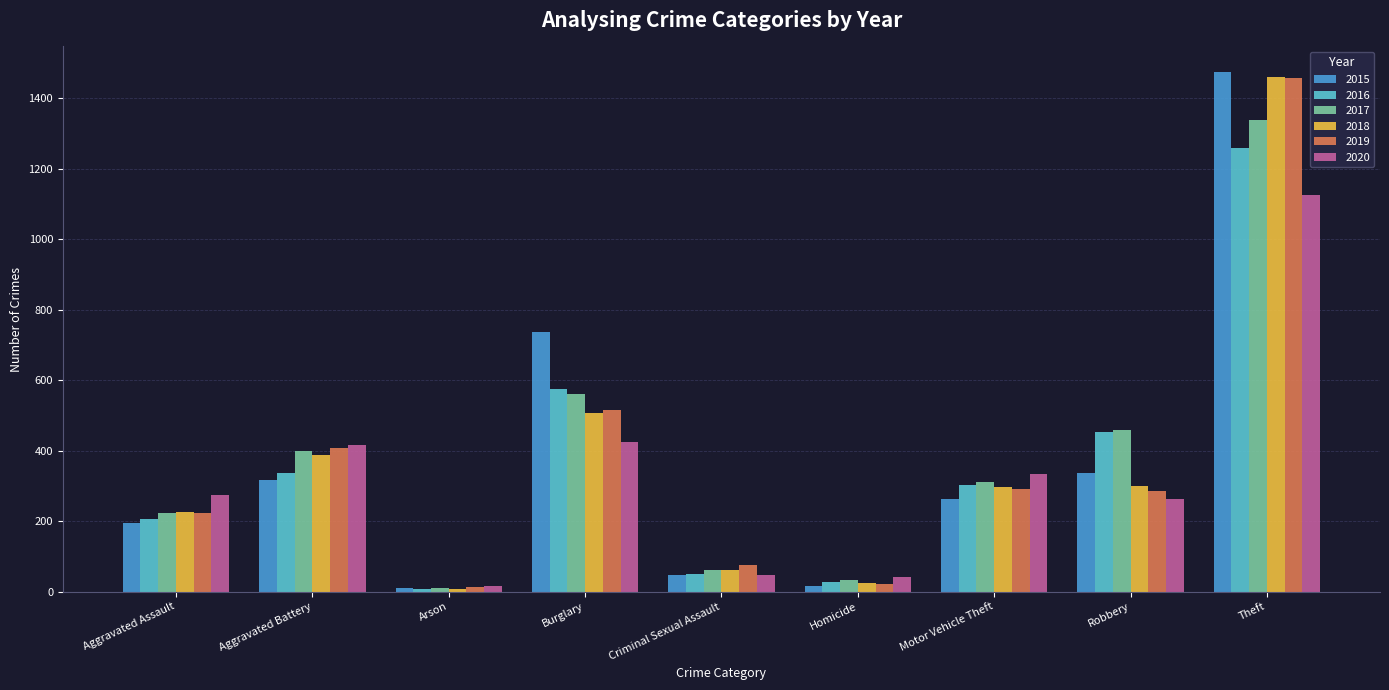

How many bars are there in each group?

6